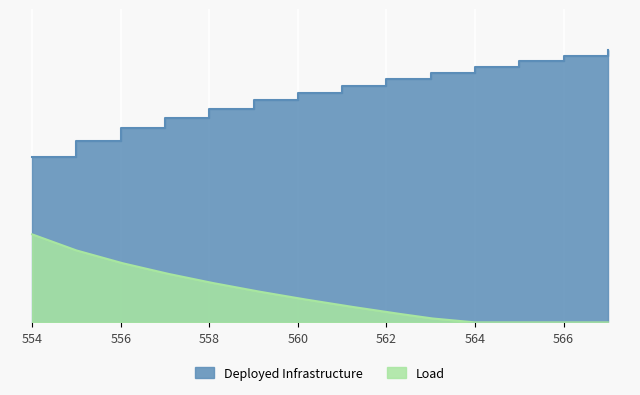

True or false: the data has more than 2 interior local peaks.

False